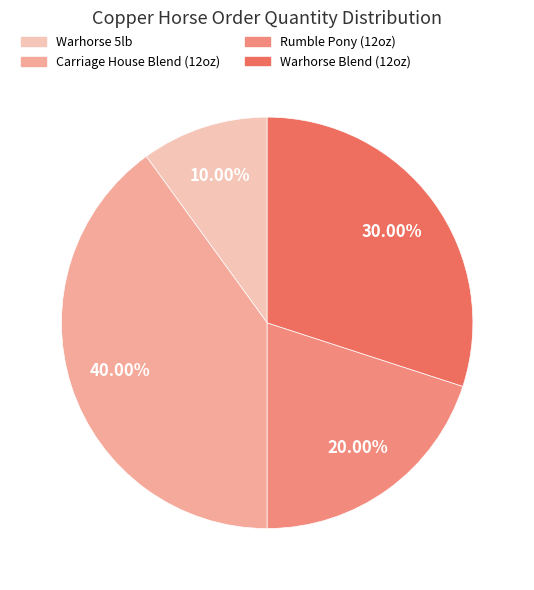

Combined, do Warhorse 5lb and Rumble Pony (12oz) account for over 50%?

No